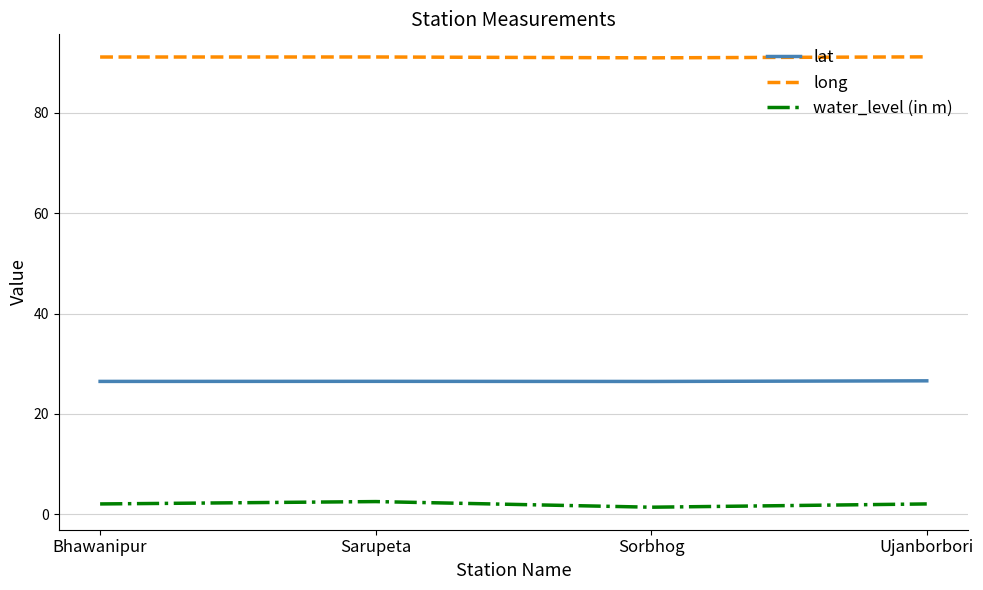

Is it true that long equals 91.1 at Bhawanipur?

True